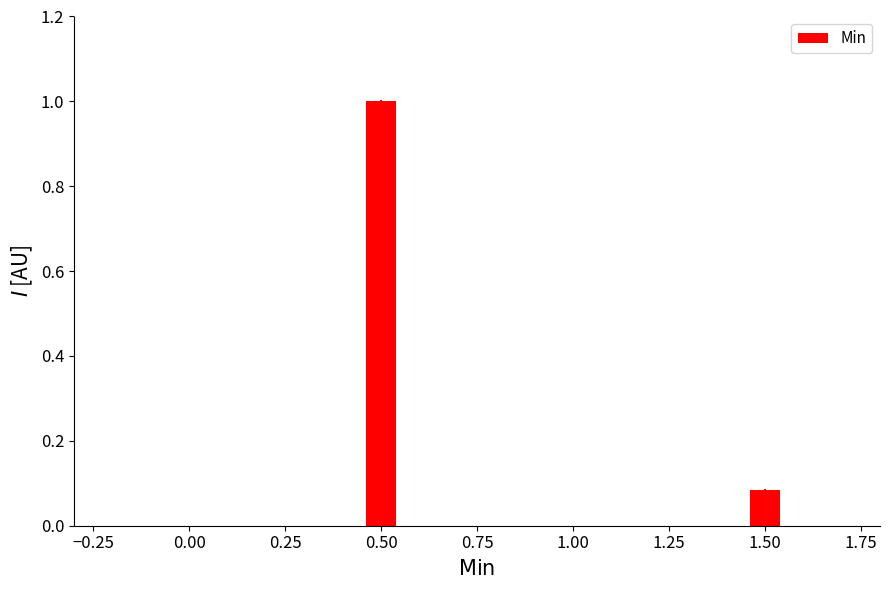

Rank the categories by value from lowest to highest.

1.50, 0.50